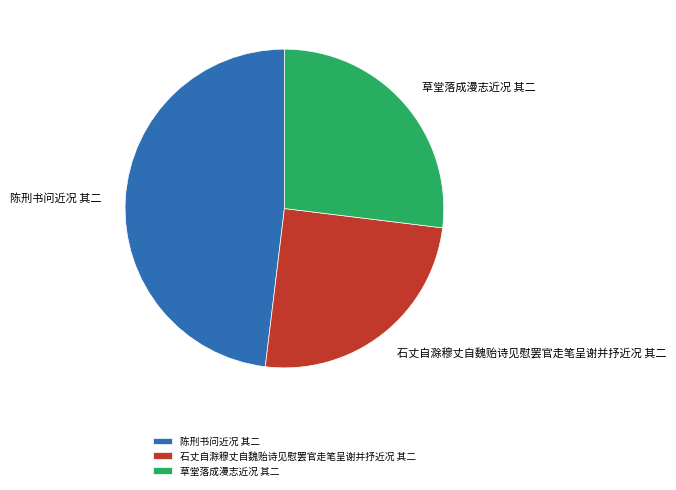

How many segments does this pie chart have?

3